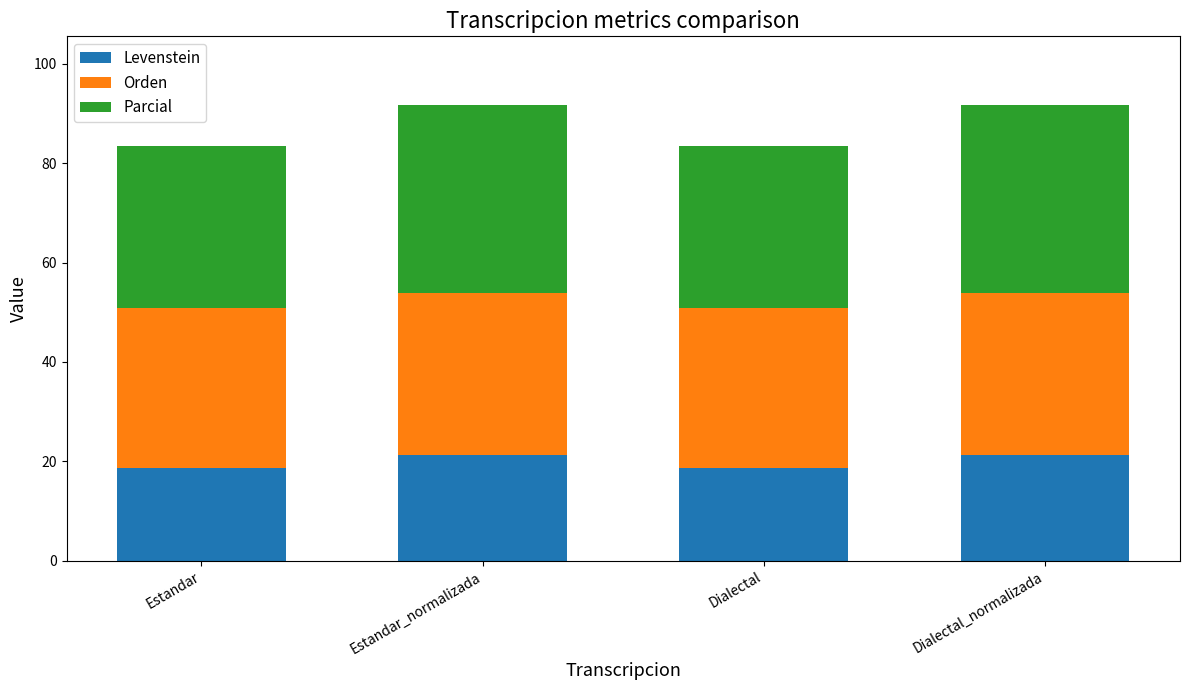

True or false: Levenstein has a value of 18.6 at Dialectal.

True